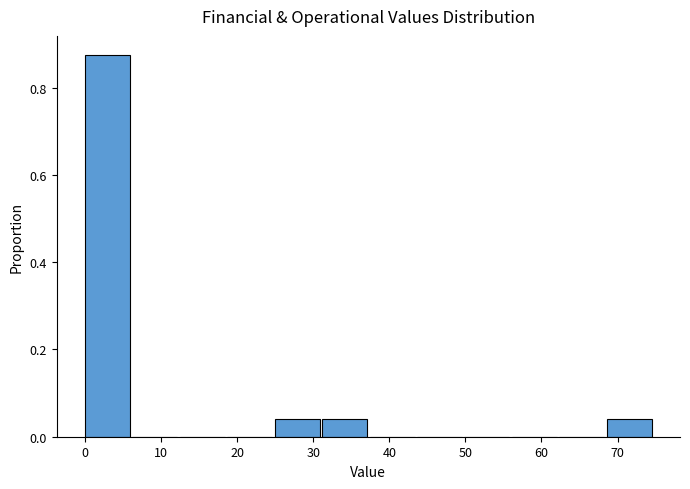

Reading left to right, transcribe this chart: for each bar, give the range it covers on the x-axis and its height. Neither the bar edges nor the heights are printed on the chart, so give them approximately, as read against the axes.

0 to 6: 0.88
6 to 12: 0
12 to 19: 0
19 to 25: 0
25 to 31: 0.04
31 to 37: 0.04
37 to 44: 0
44 to 50: 0
50 to 56: 0
56 to 62: 0
62 to 69: 0
69 to 75: 0.04